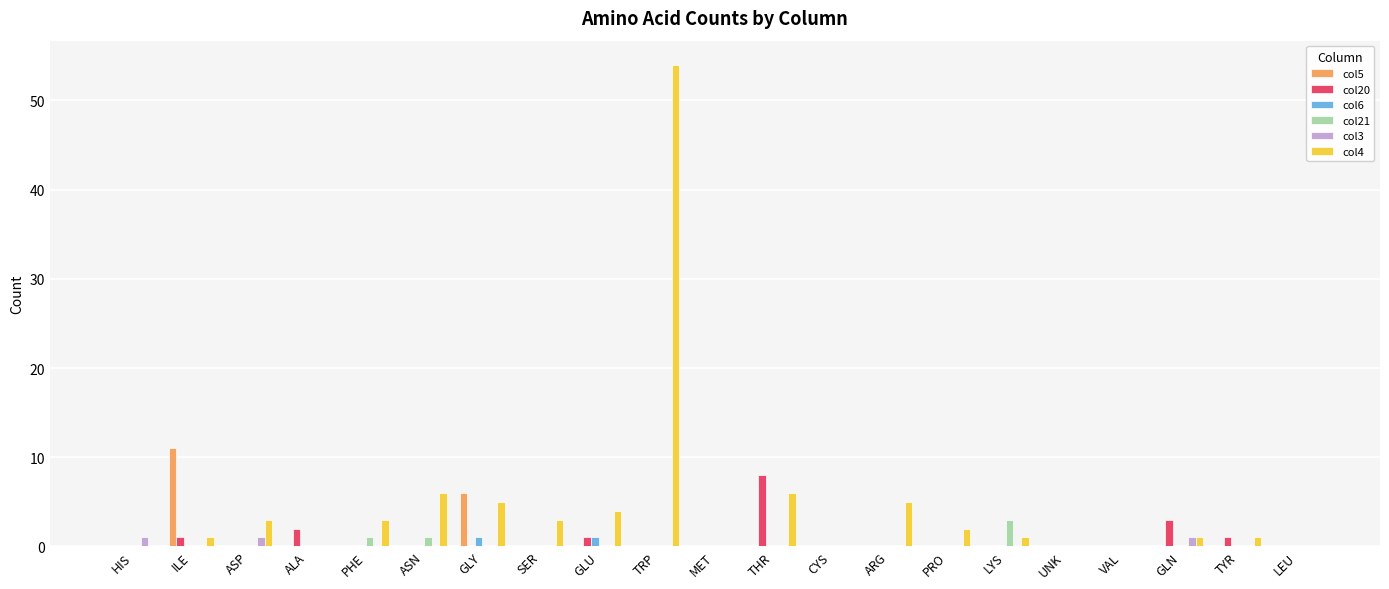

What is the greatest value displayed?

54